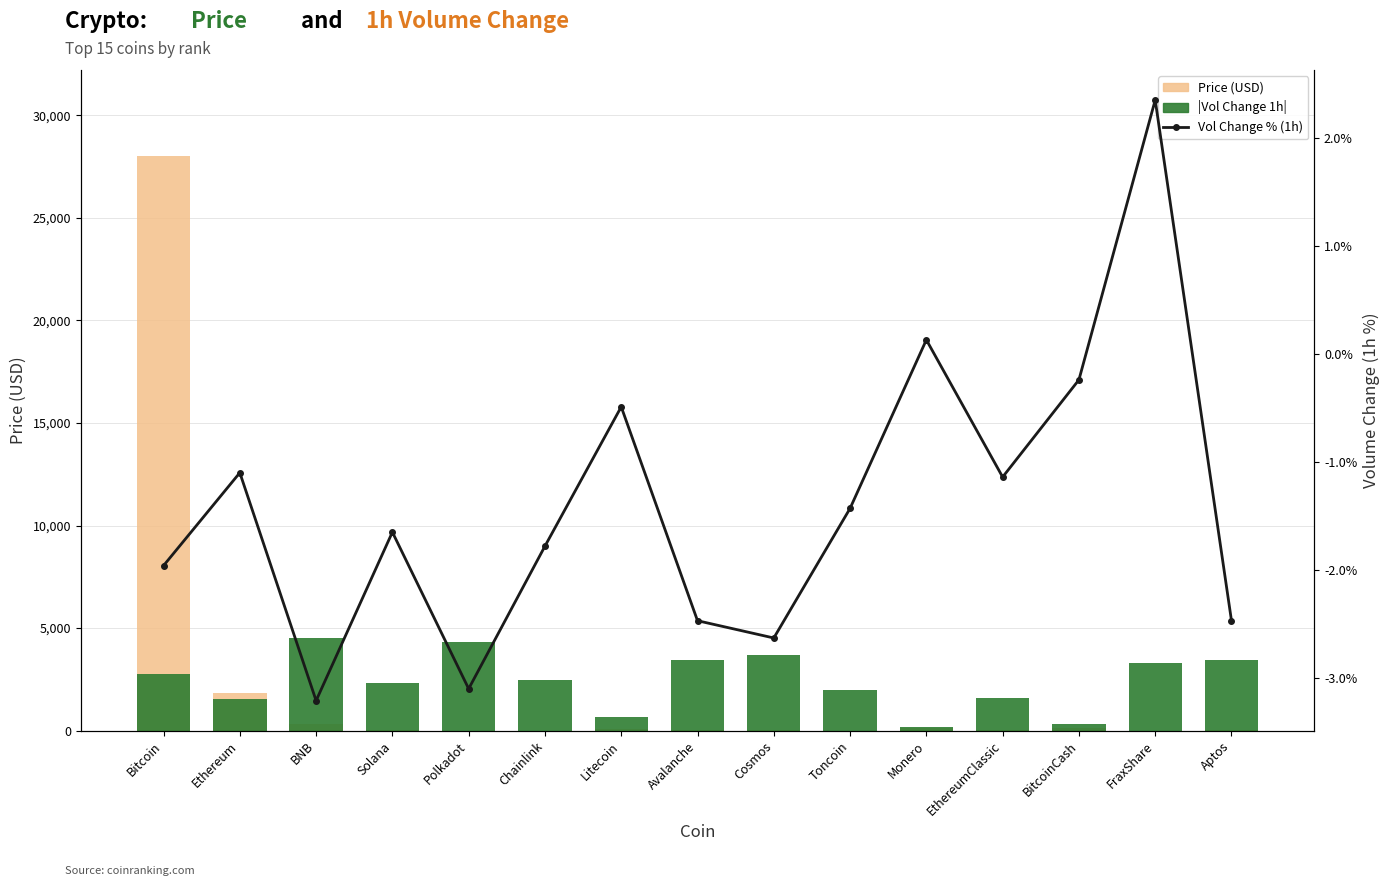

What is the maximum value for |Volume Change 1h|?

4495.8